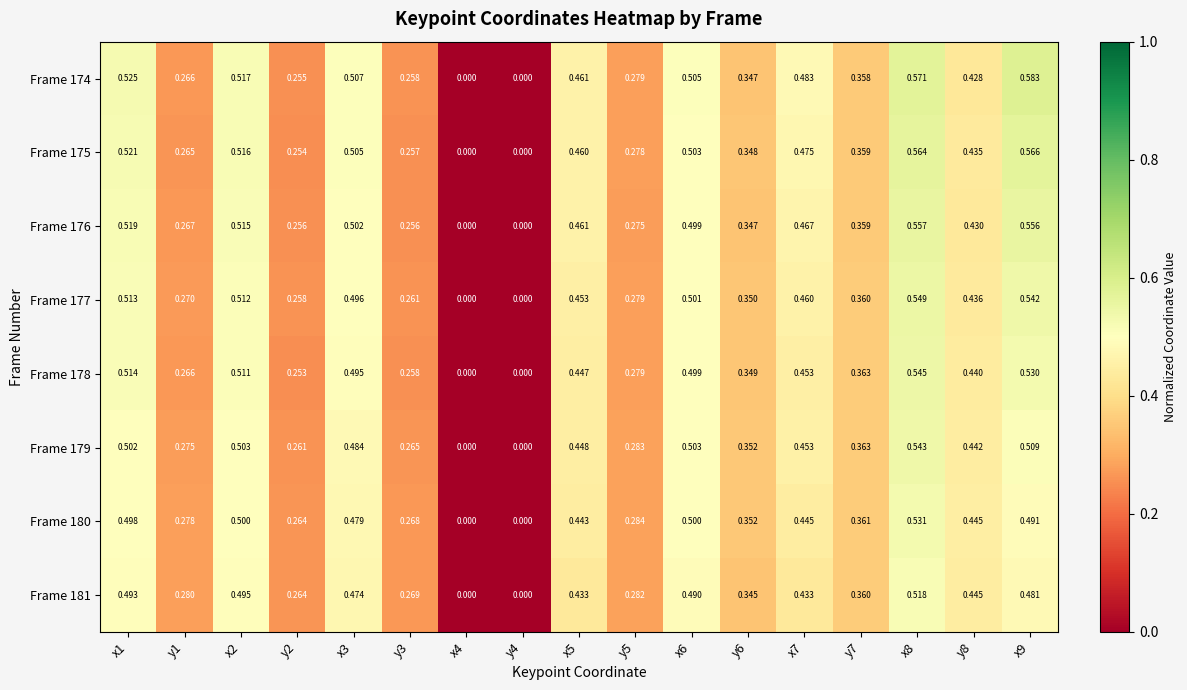

Is the value of Frame 181 at y4 greater than the value of Frame 176 at y1?

No